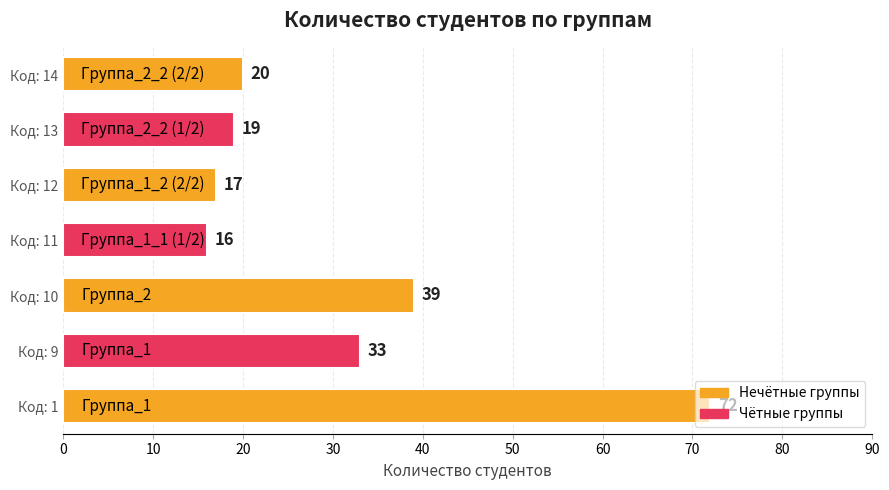

What is the change in value from Код: 9 to Код: 14?

-13